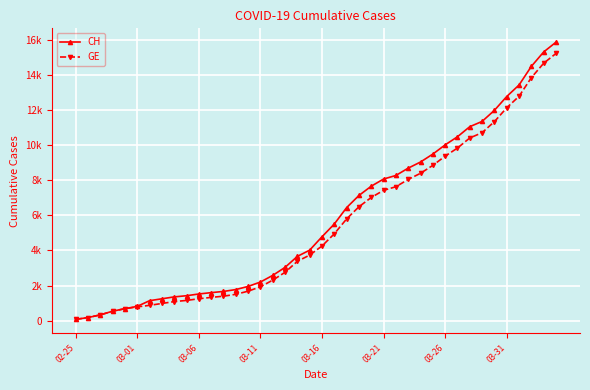

Is this an area chart (filled region under the line)?

No